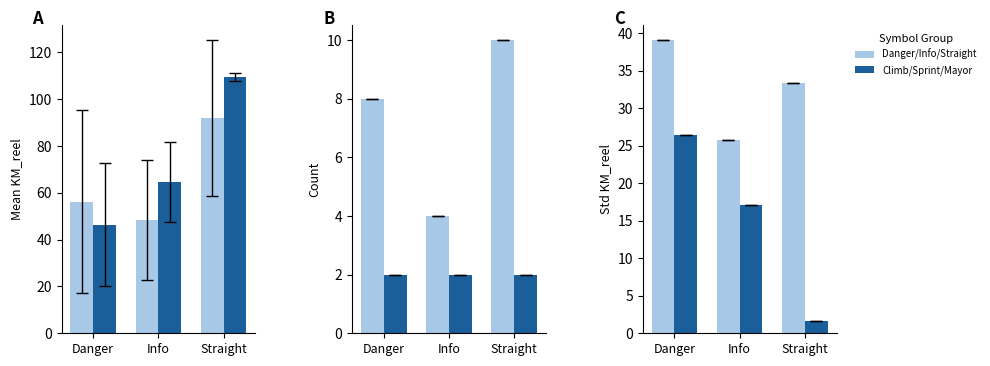

Are the bars grouped side by side (vs. stacked)?

Yes